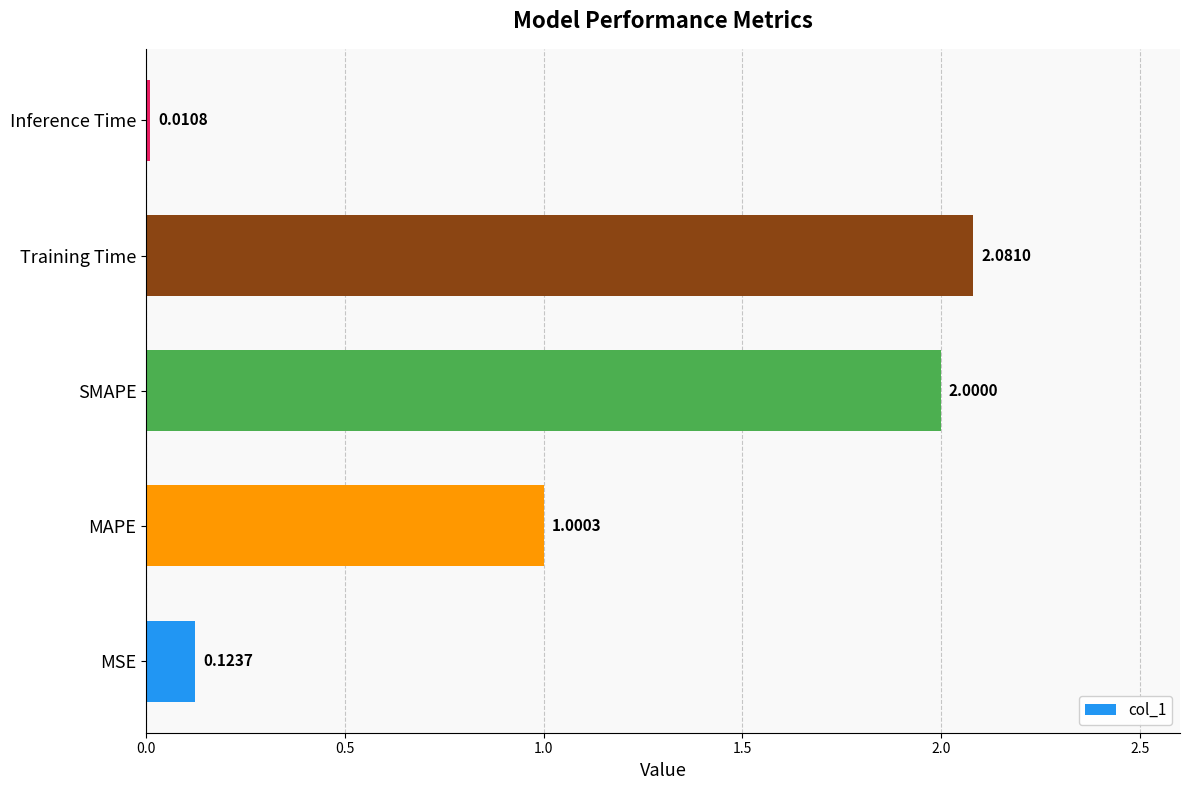

What is the difference between the maximum and second lowest values?

2.0